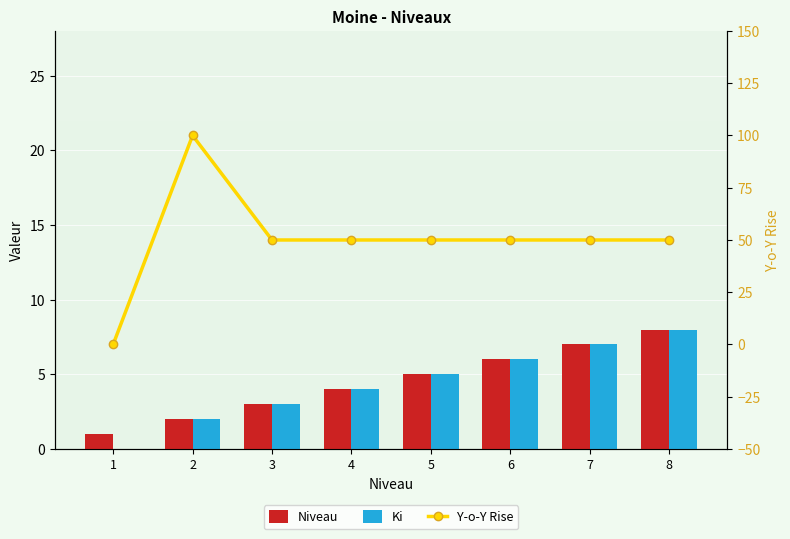

How many values in the Niveau series exceed 5?

3